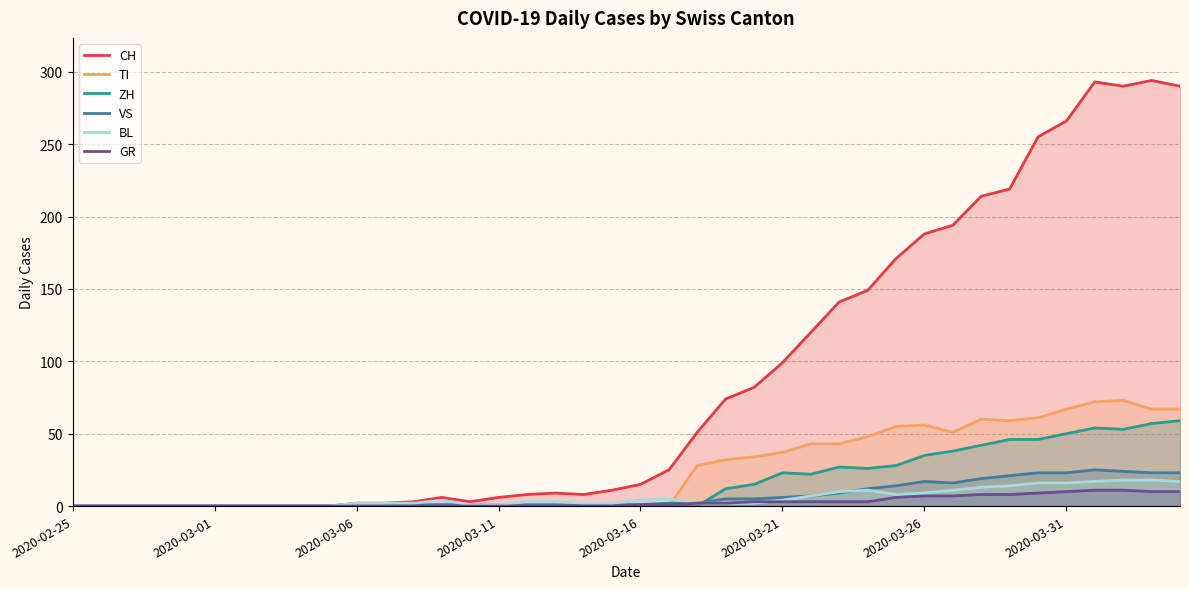

How many lines are shown in the chart?

6